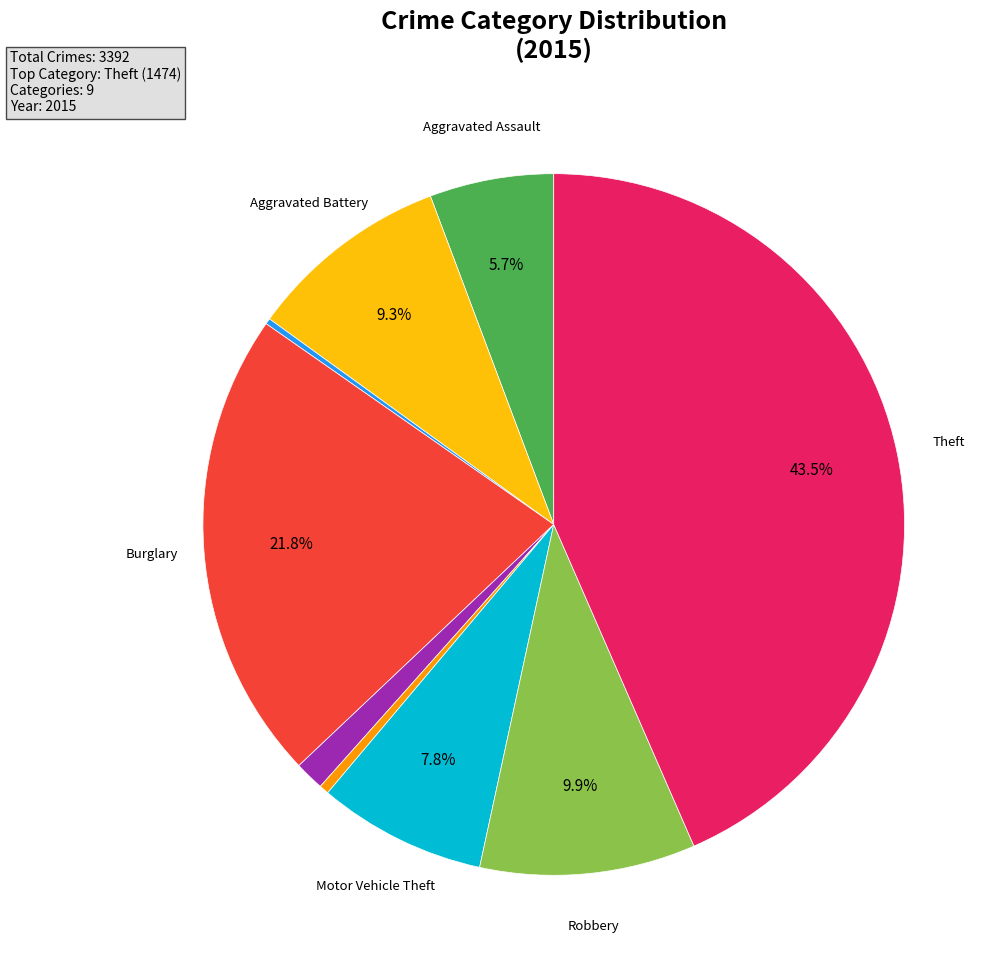

Does any single category account for the majority?

No